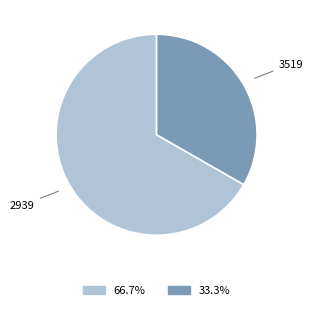

Is the sum of 2939 and 3519 greater than half?

Yes